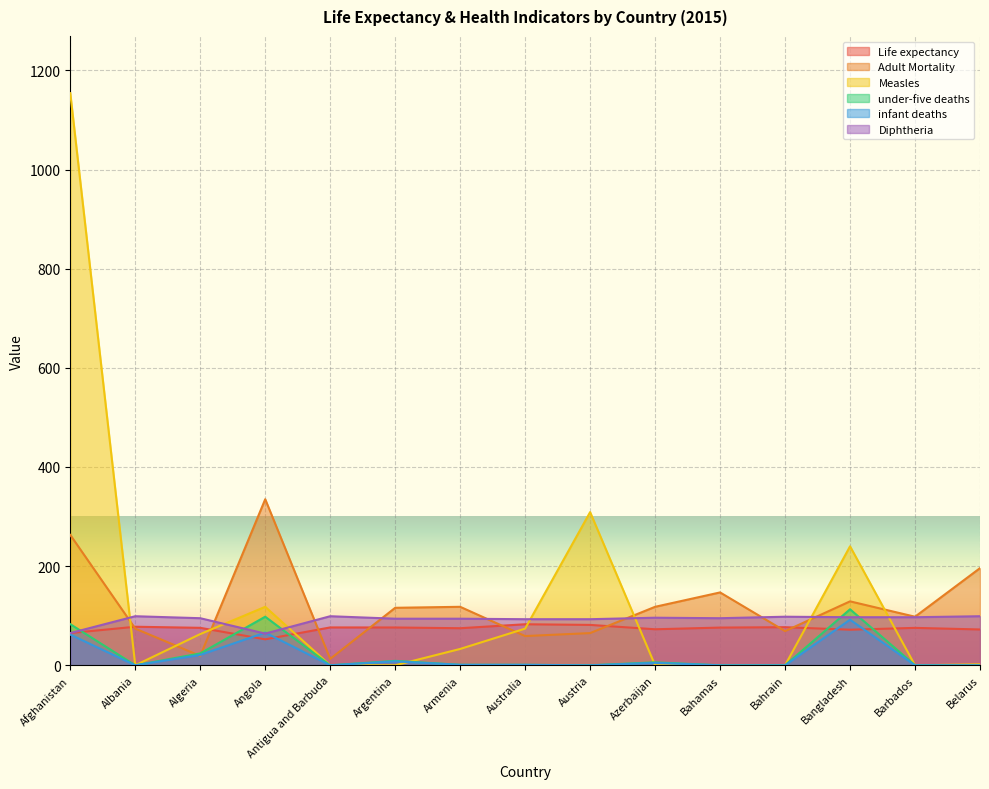

After their last crossing, which series has the higher values: Adult Mortality or Life expectancy?

Adult Mortality